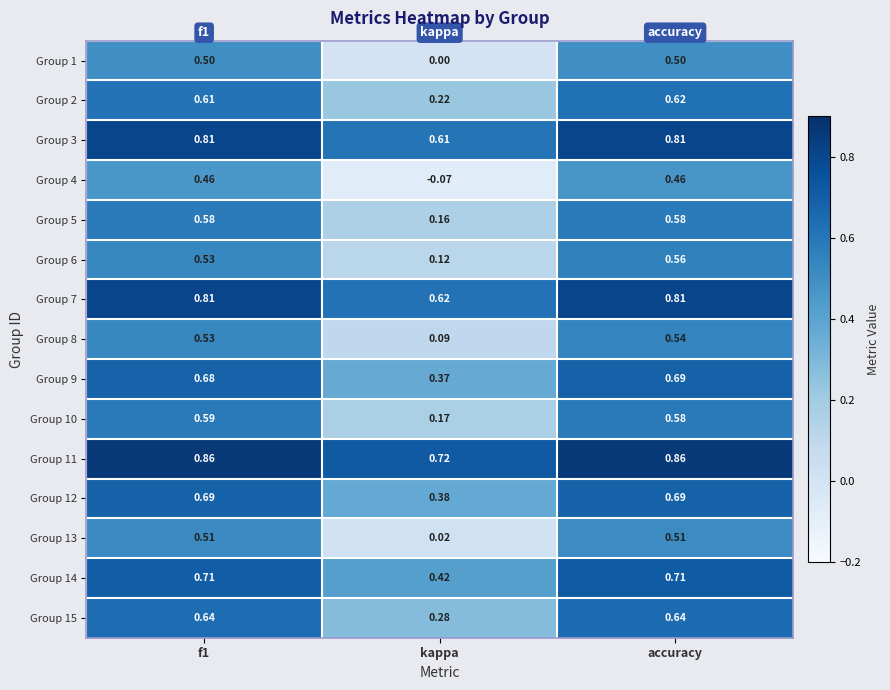

Which category has the lowest value in the Group 6 series?

kappa